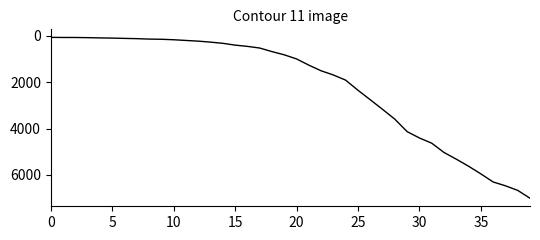

What is the maximum value shown in the chart?

7003